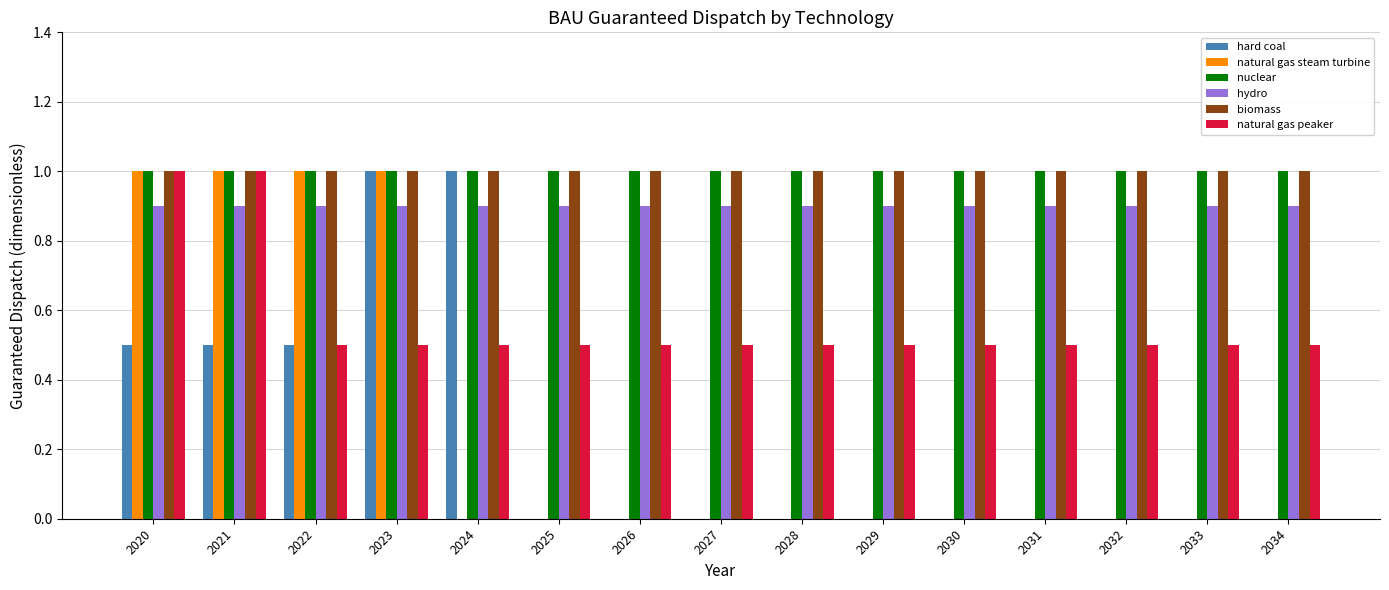

What is the sum of all hard coal values?

3.5